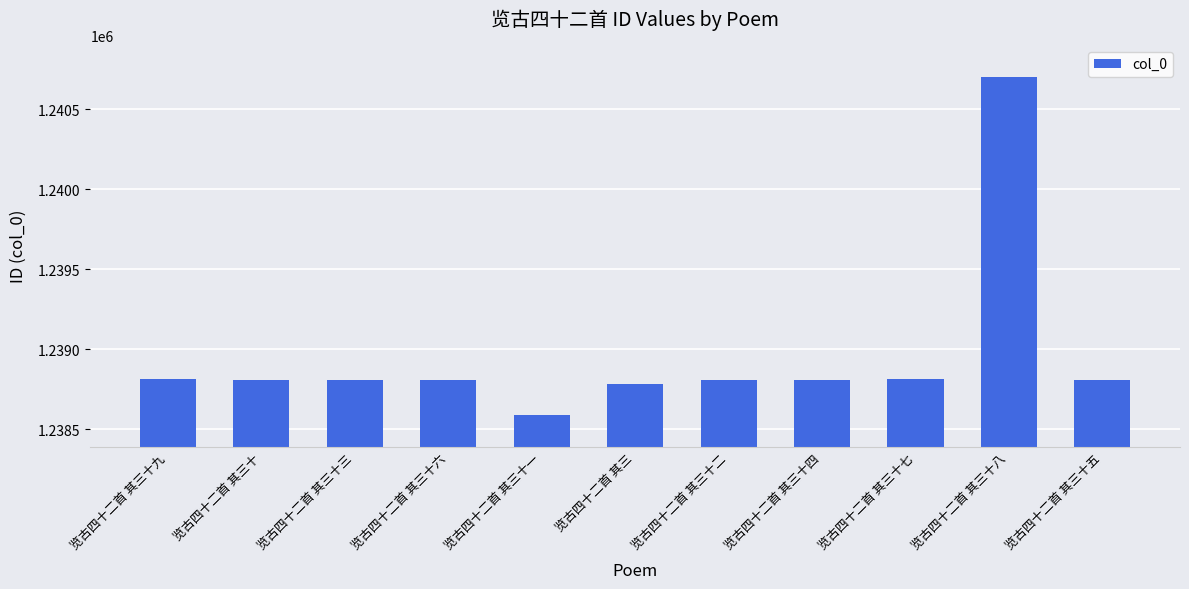

True or false: the data shows 1238591 at 览古四十二首 其三十一.

True